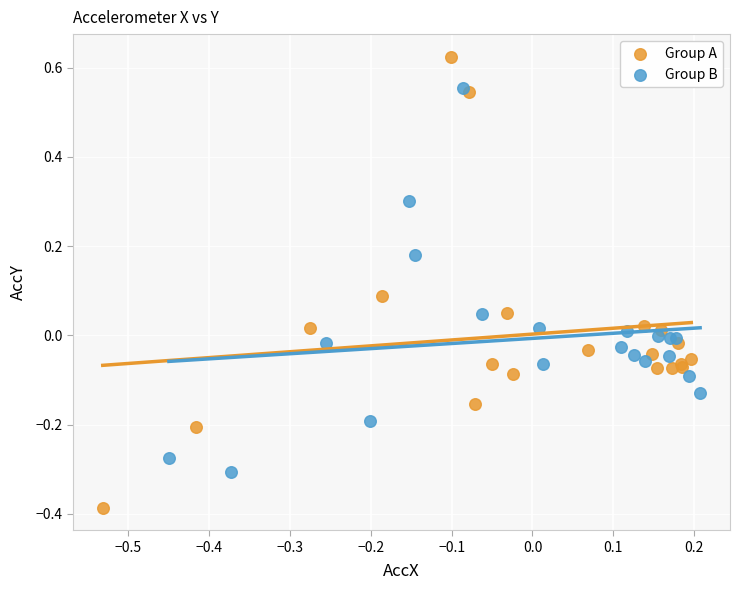

Which series reaches the maximum Y coordinate?

Group A